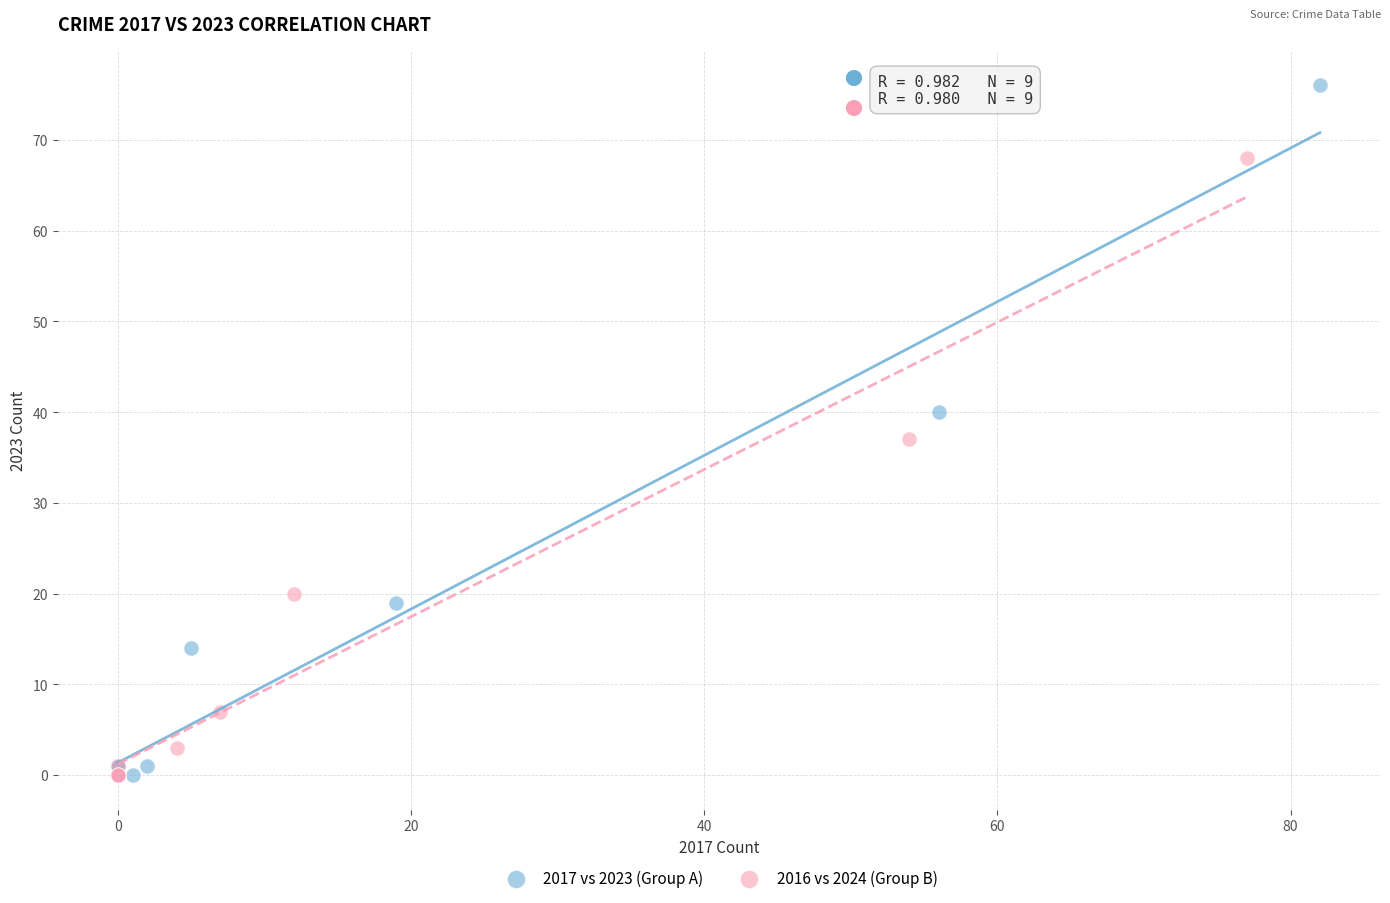

Which series contains the highest Y value?

2017 vs 2023 (Group A)